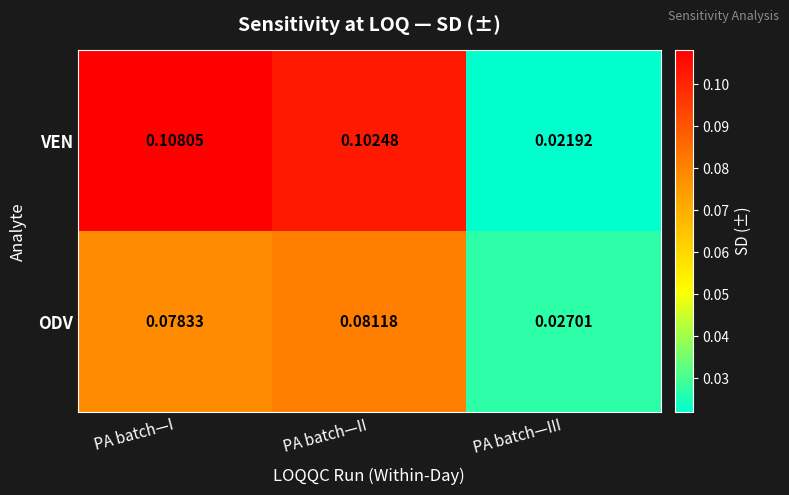

Which category has the highest value in the VEN series?

PA batch—I